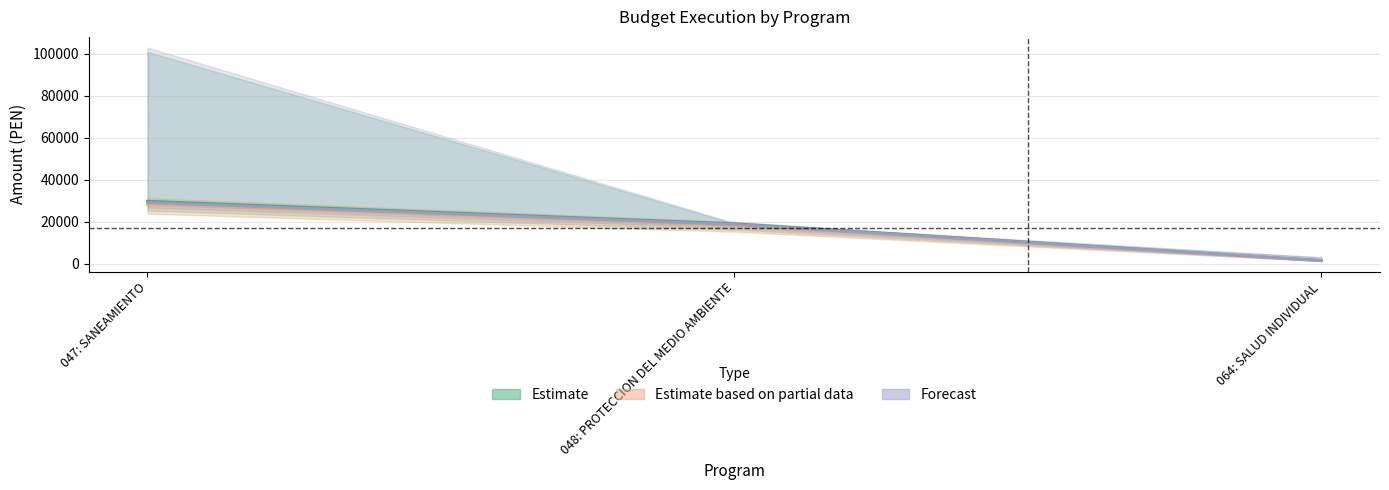

At how many categories does at least one series exceed 4088?

2